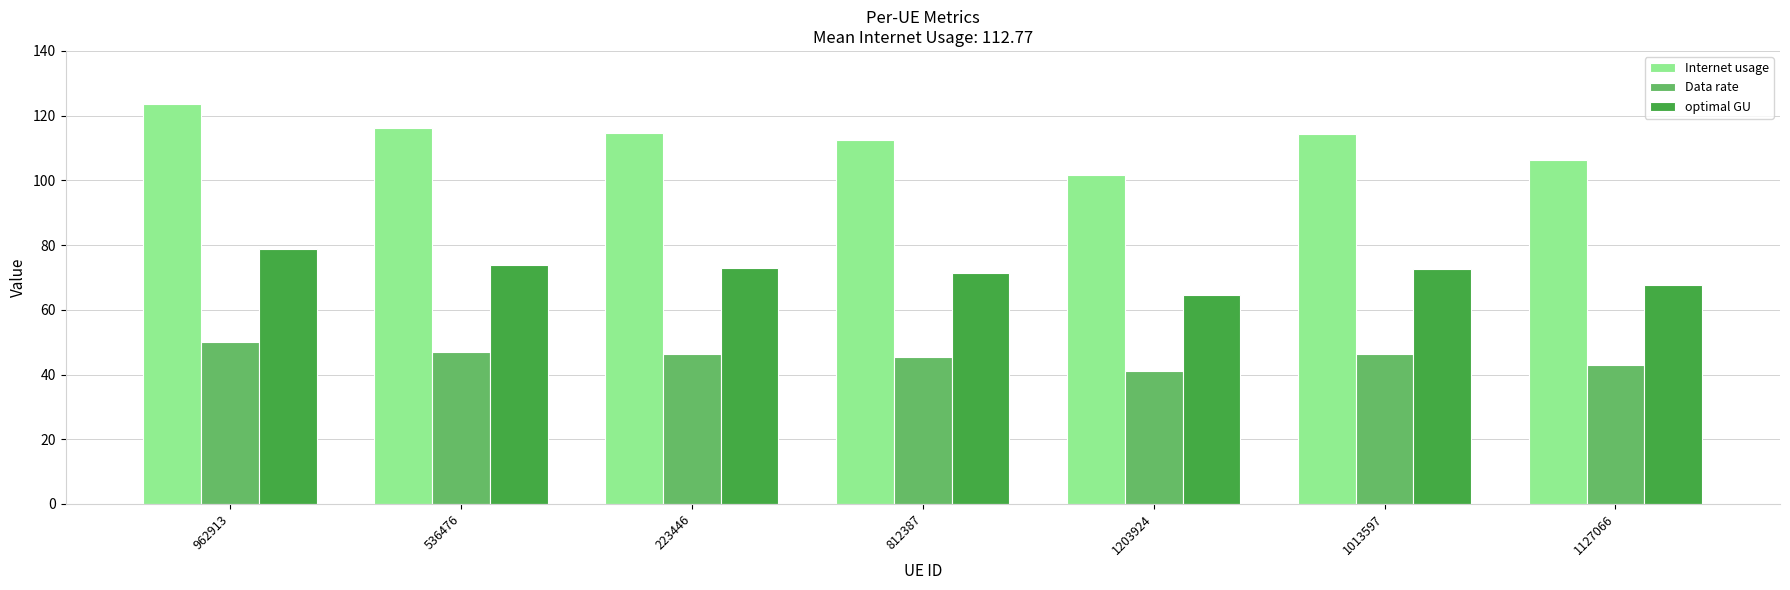

Read the optimal GU value at 1013597.

72.8